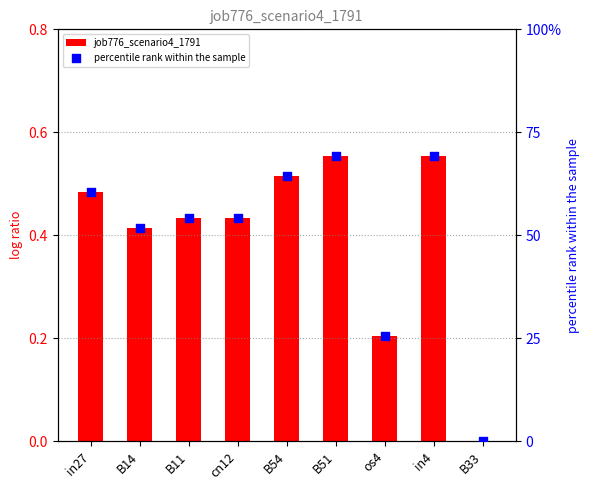

Which series contains the highest Y value?

percentile rank within the sample